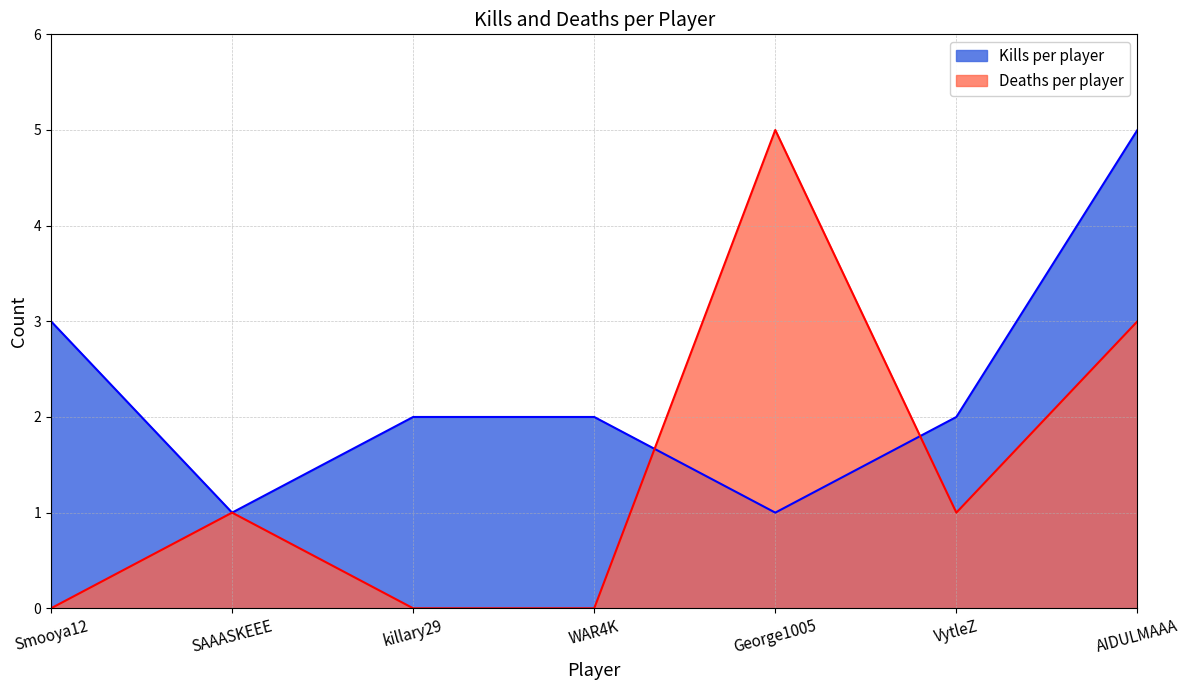

True or false: Deaths per player and Kills per player cross at least once.

True